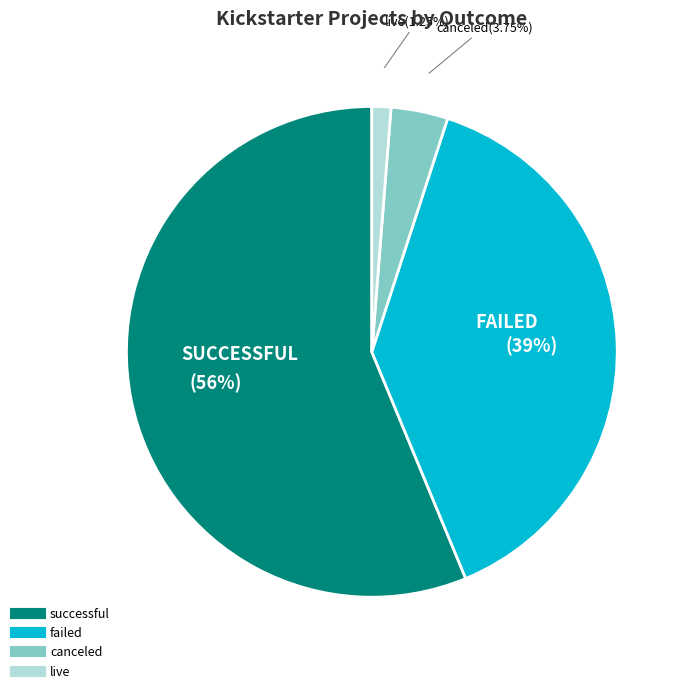

Which category has the smallest portion of the pie?

live